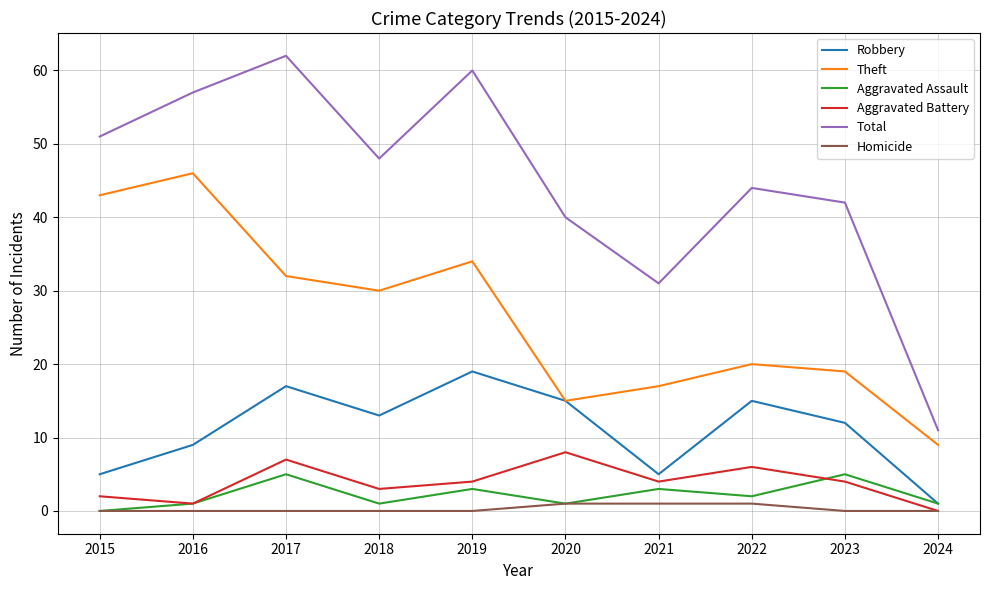

Does the chart display data point markers on the line(s)?

No